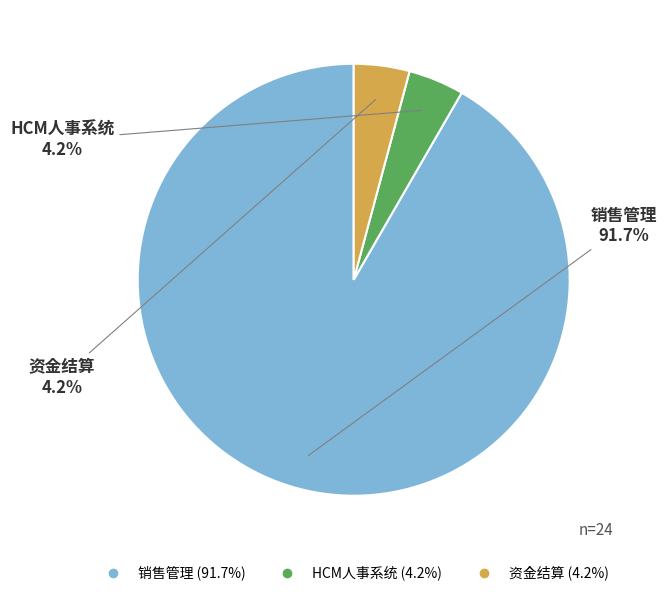

True or false: HCM人事系统 accounts for 4% of the total.

True